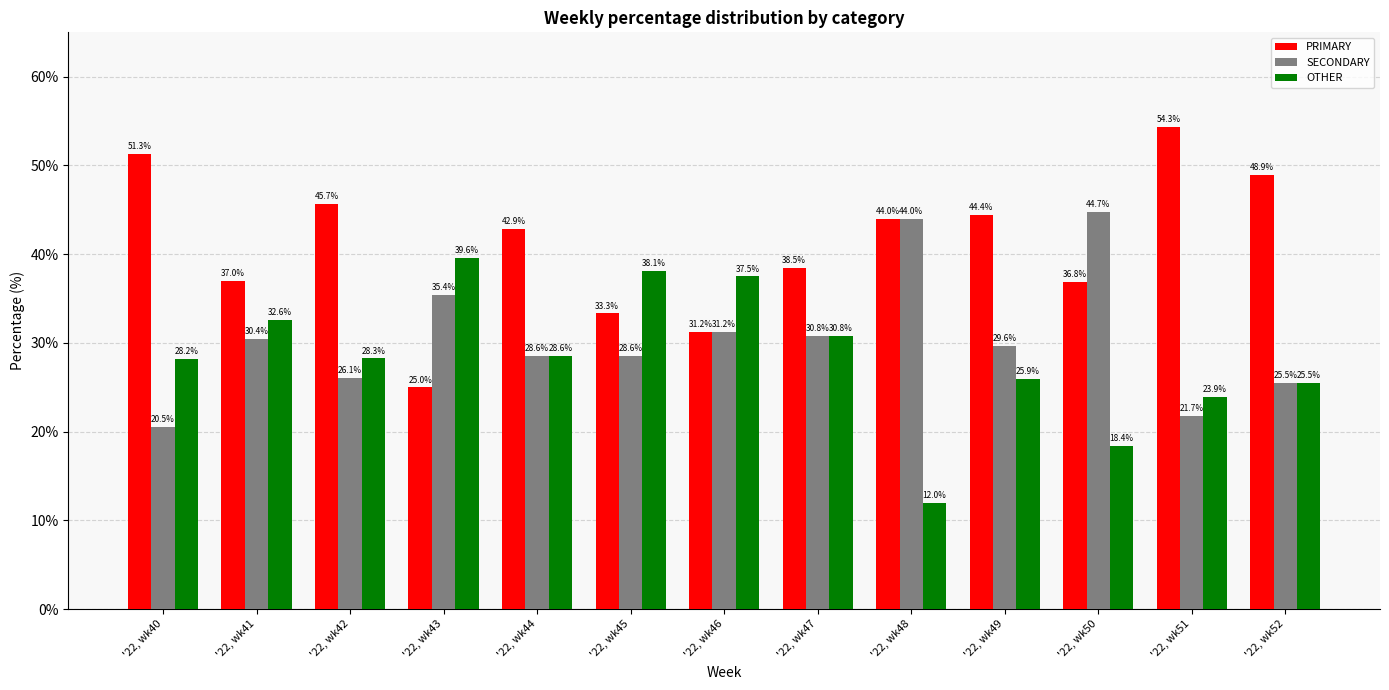

What is the difference between the SECONDARY values at '22, wk46 and '22, wk41?

0.8